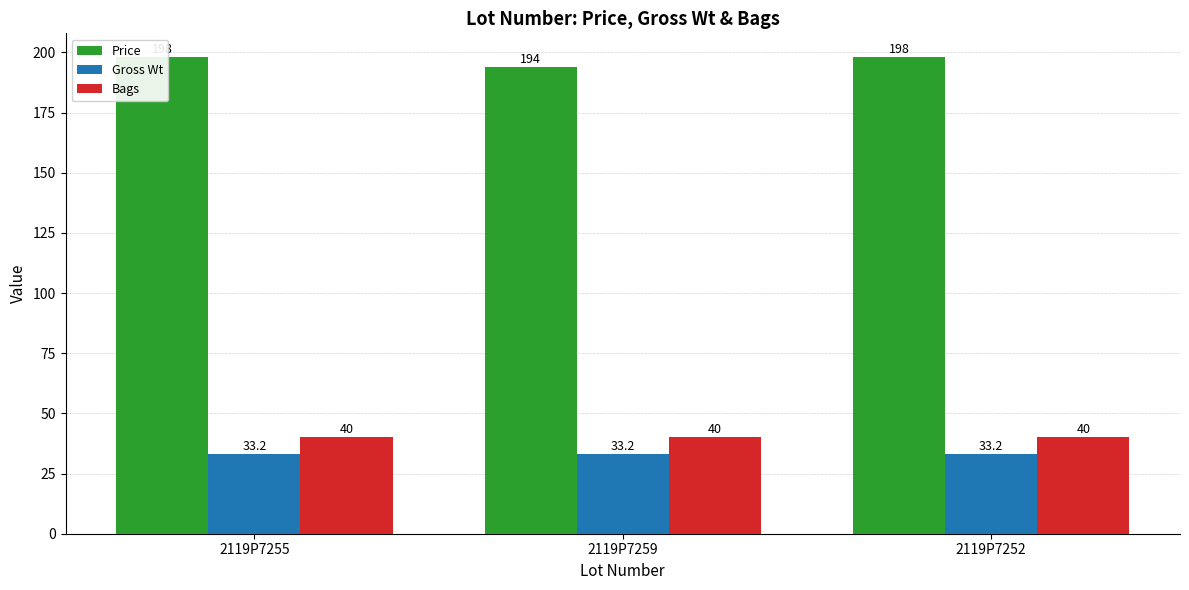

What are all the series names shown in the legend?

Price, Gross Wt, Bags